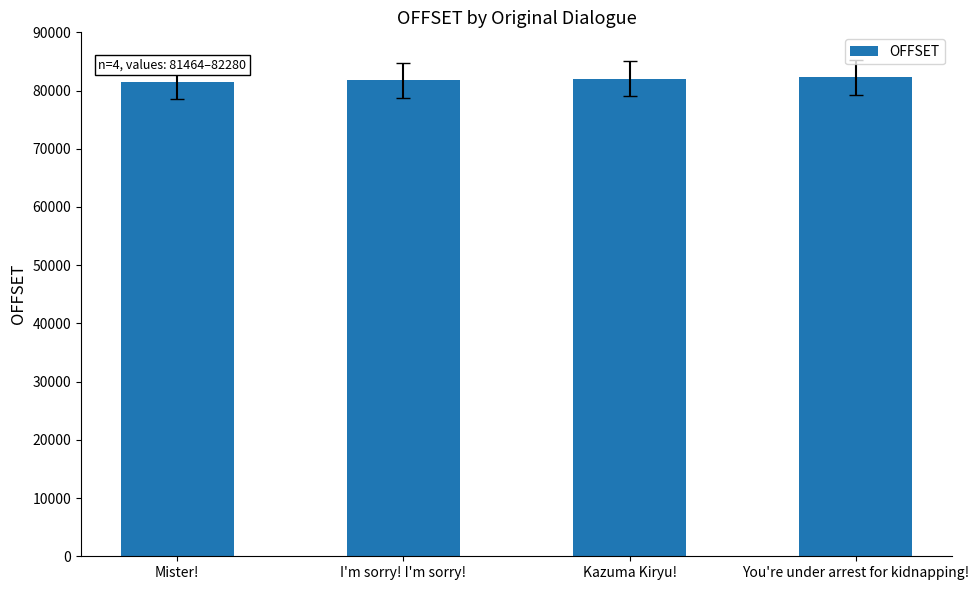

Read the value at Mister!.

81464